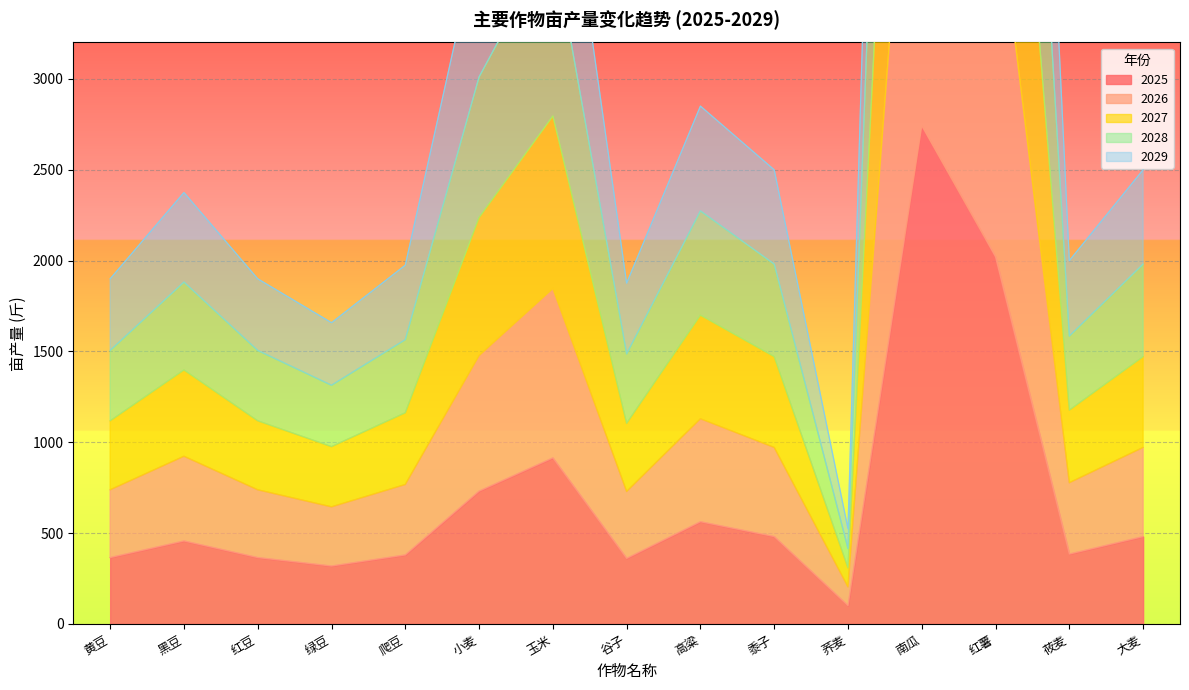

True or false: 2025 has a value of 447.9 at 绿豆.

False